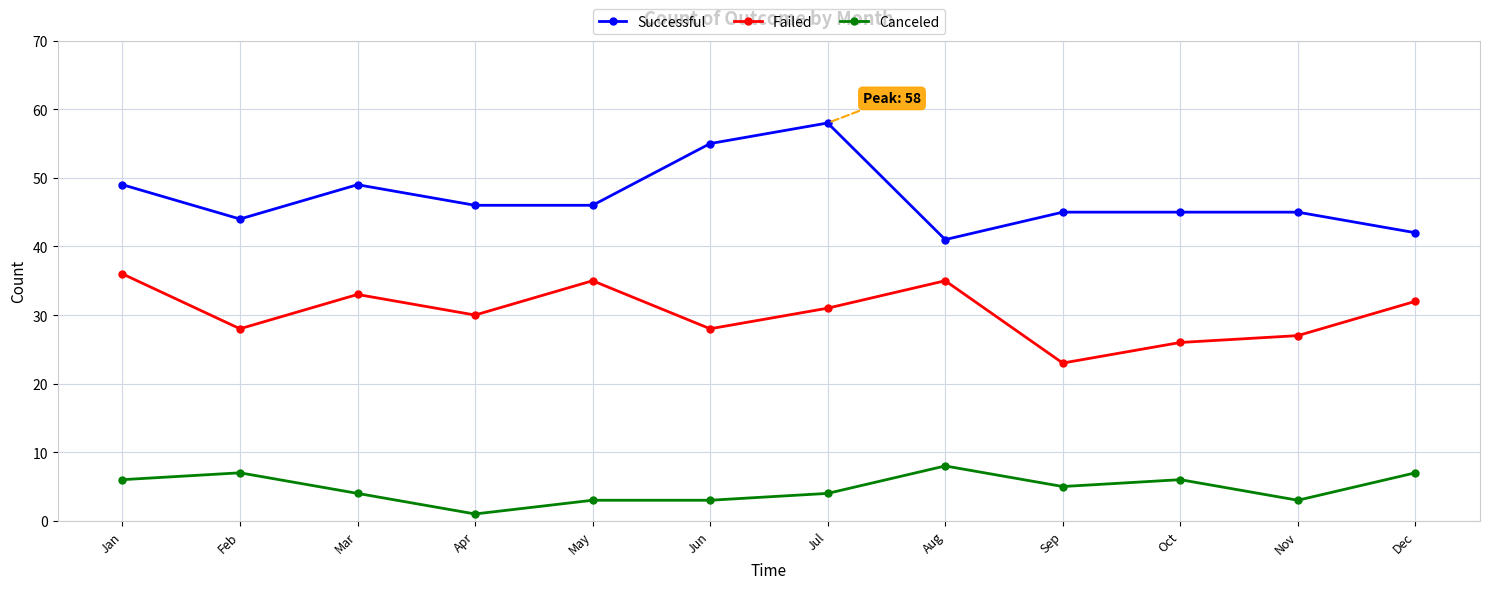

Count the Canceled values in the range 3 to 7.

10